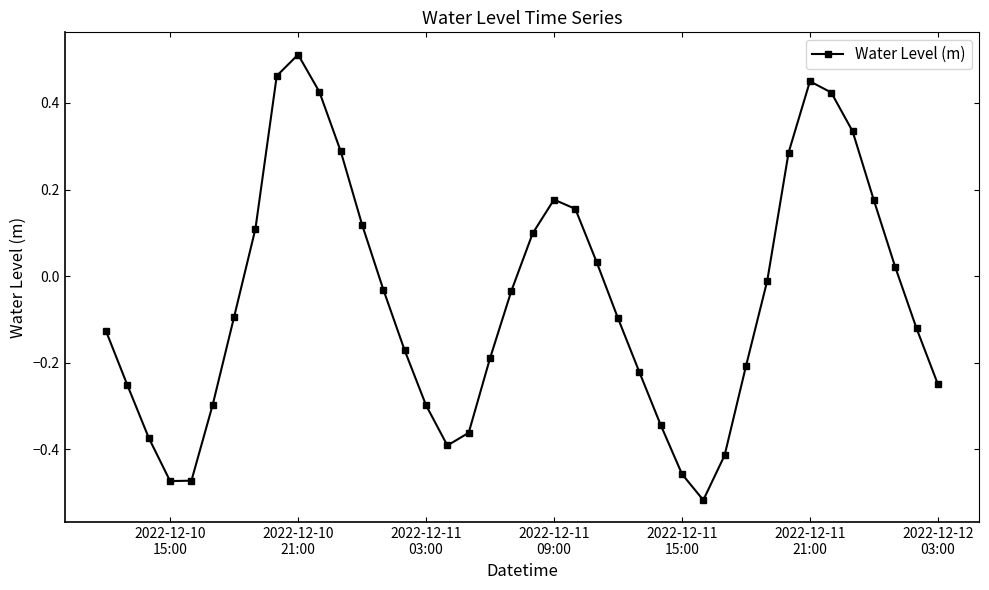

How many points are lower than both their immediate neighbors (excluding endpoints)?

3